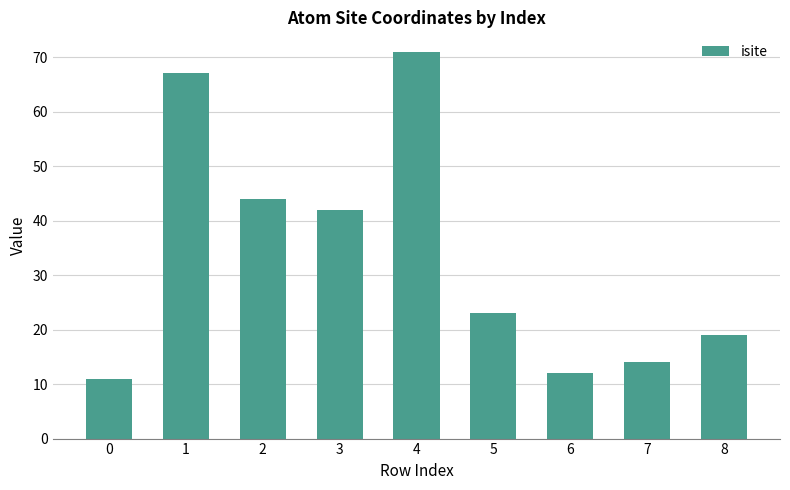

Rank the categories by value from lowest to highest.

0, 6, 7, 8, 5, 3, 2, 1, 4